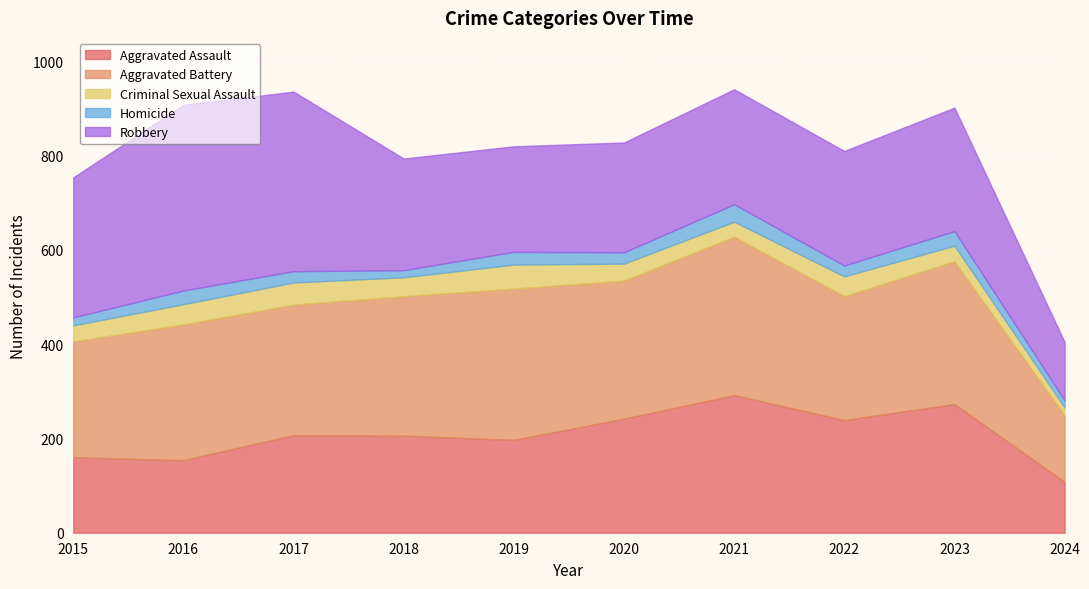

What is the difference between the Robbery values at 2022 and 2019?

19